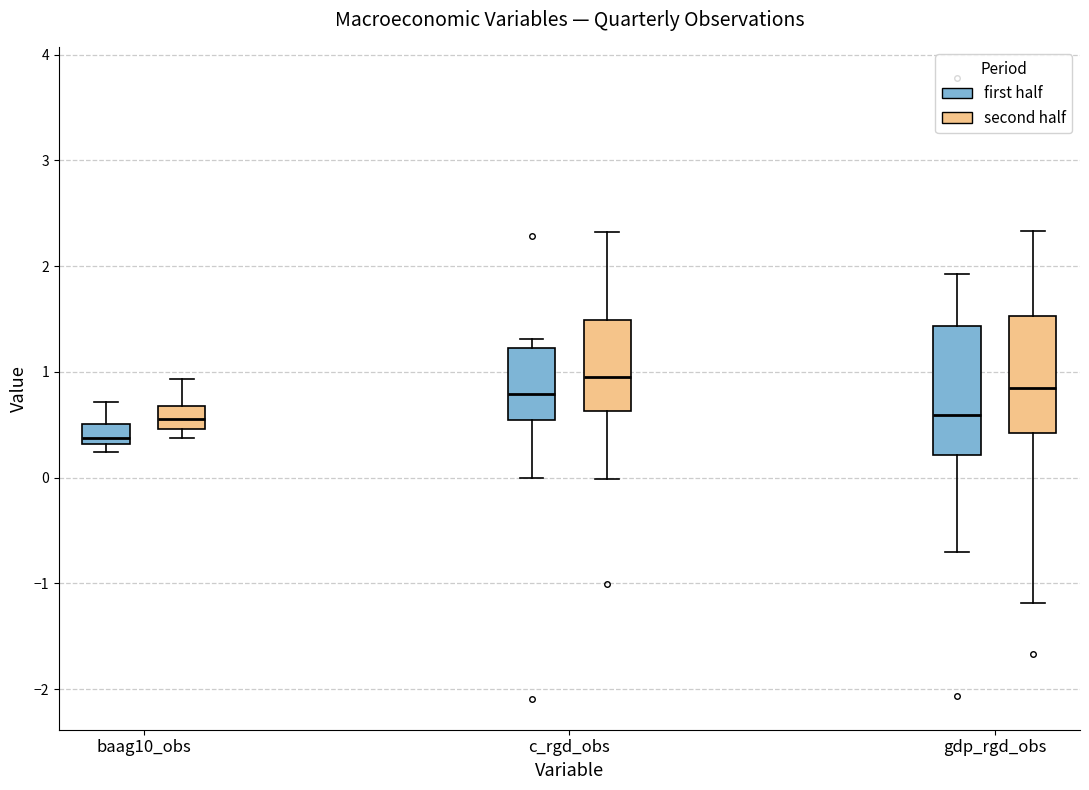

Reading left to right, read every box against the y-axis: the position of its median line, the range the box covers, and the ends of its whiskers. The values are not printed on the chart, so give them approximately, as read against the axis.

baag10_obs (first half): median 0.4, box 0.3 to 0.5, whiskers 0.2 to 0.7
baag10_obs (second half): median 0.6, box 0.5 to 0.7, whiskers 0.4 to 0.9
c_rgd_obs (first half): median 0.8, box 0.5 to 1.2, whiskers 0.0 to 1.3
c_rgd_obs (second half): median 1.0, box 0.6 to 1.5, whiskers 0.0 to 2.3
gdp_rgd_obs (first half): median 0.6, box 0.2 to 1.4, whiskers -0.7 to 1.9
gdp_rgd_obs (second half): median 0.8, box 0.4 to 1.5, whiskers -1.2 to 2.3